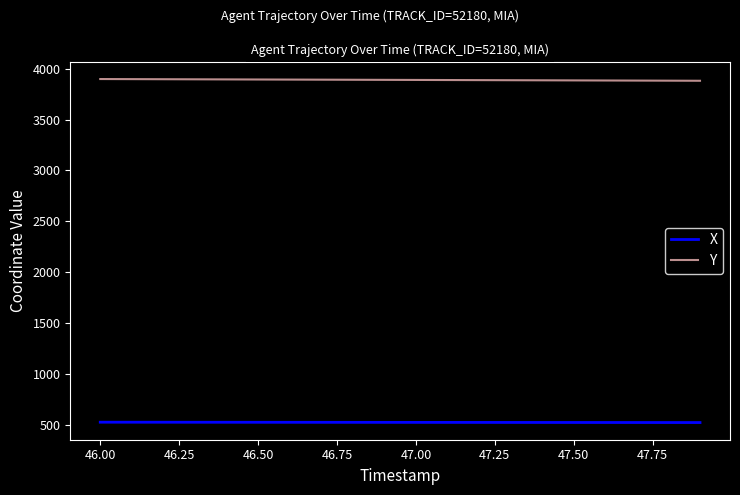

True or false: Y and X cross at least once.

False